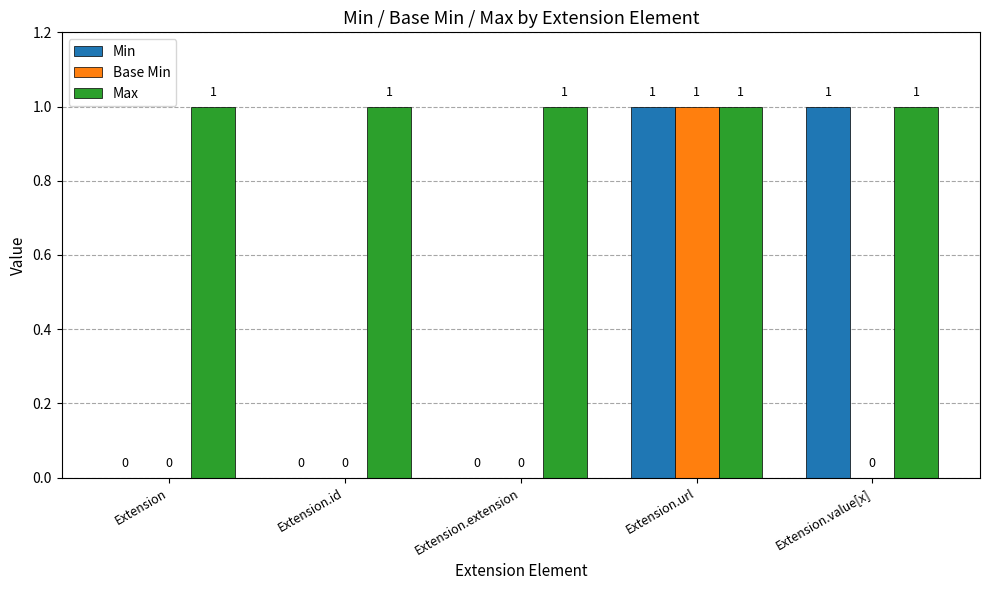

What is the total value across all series at Extension.url?

3